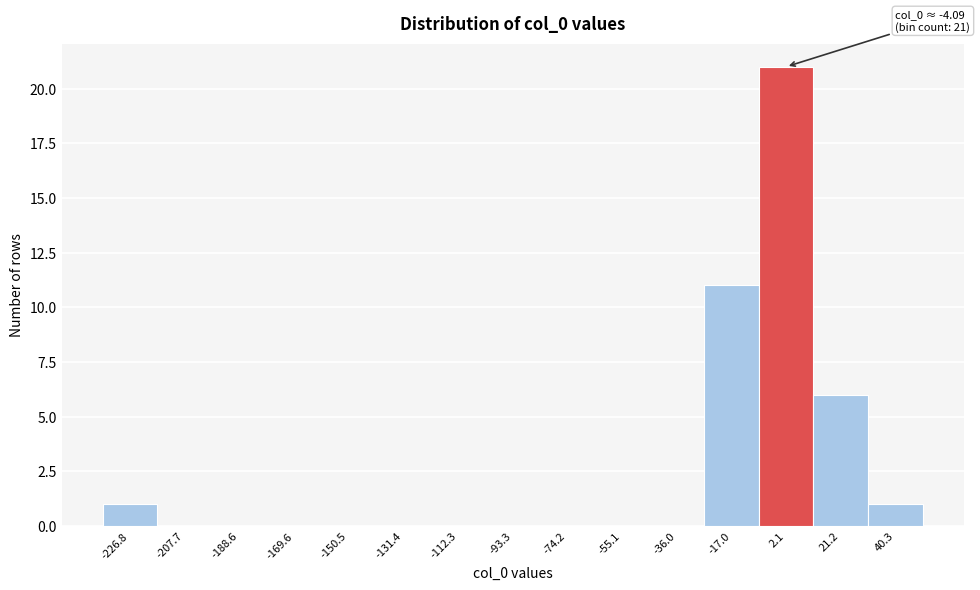

Which range on the x-axis has the tallest bar?

-8 to 12